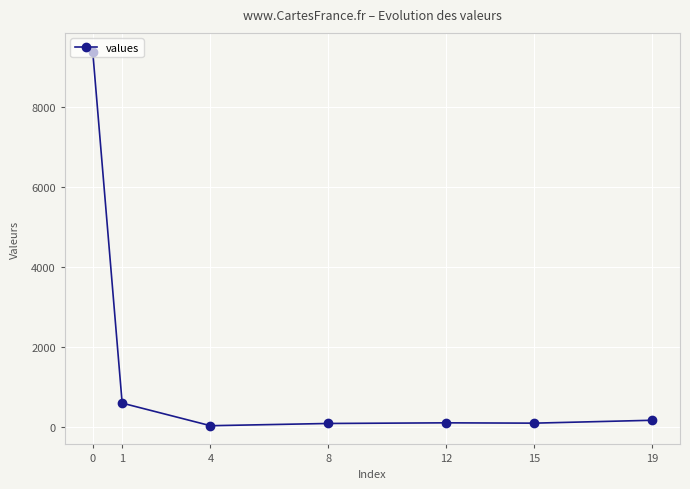

What is the average value?

1503